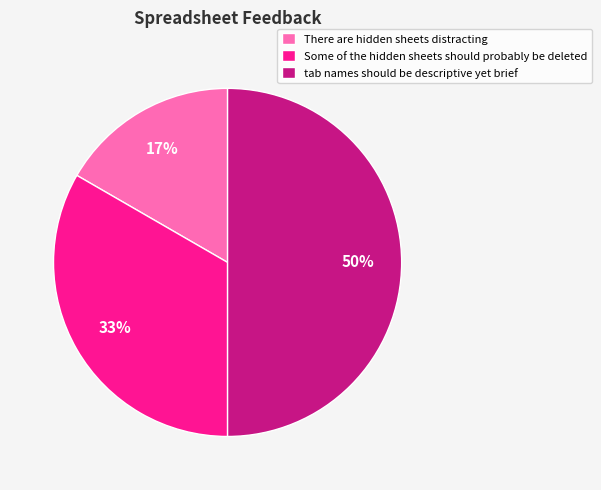

Is Some of the hidden sheets should probably be deleted the majority of the pie?

No